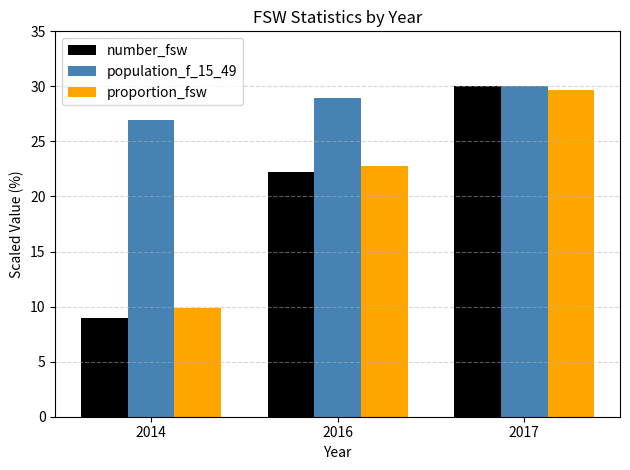

Which series changed the most between 2014 and 2016?

number_fsw